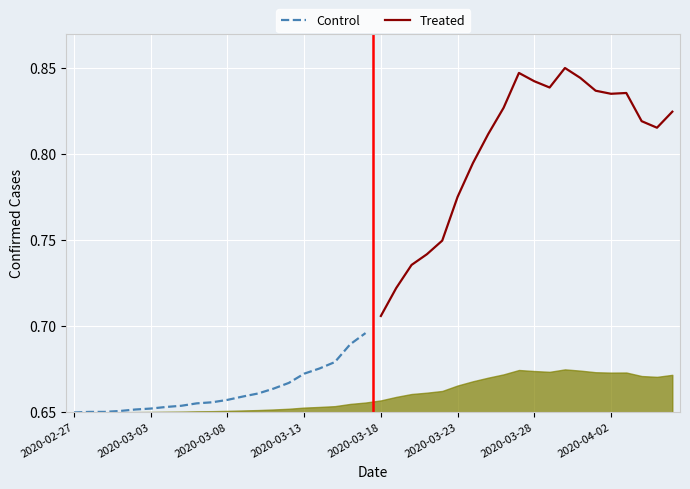

Rank the series by their maximum value, from highest to lowest.

Treated, Control